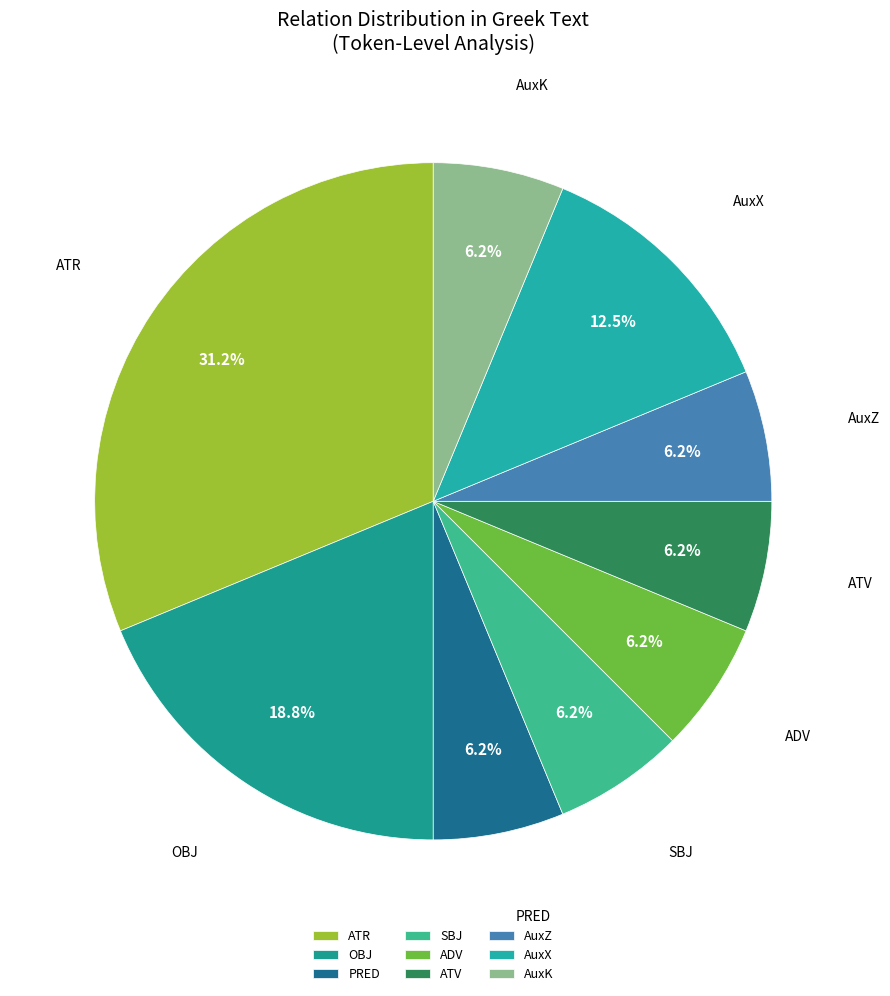

Does ADV account for over 50% of the chart?

No